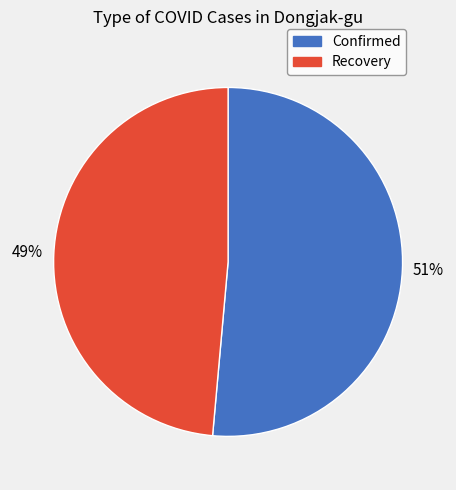

Between Confirmed and Recovery, which is larger?

Confirmed